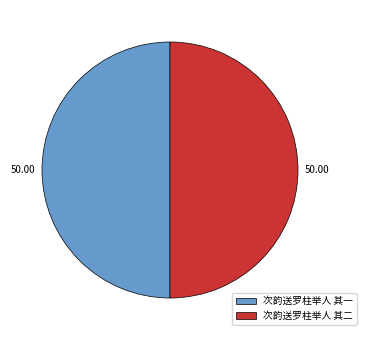

What is the ratio of the value at 次韵送罗柱举人 其二 to the value at 次韵送罗柱举人 其一?

1.0